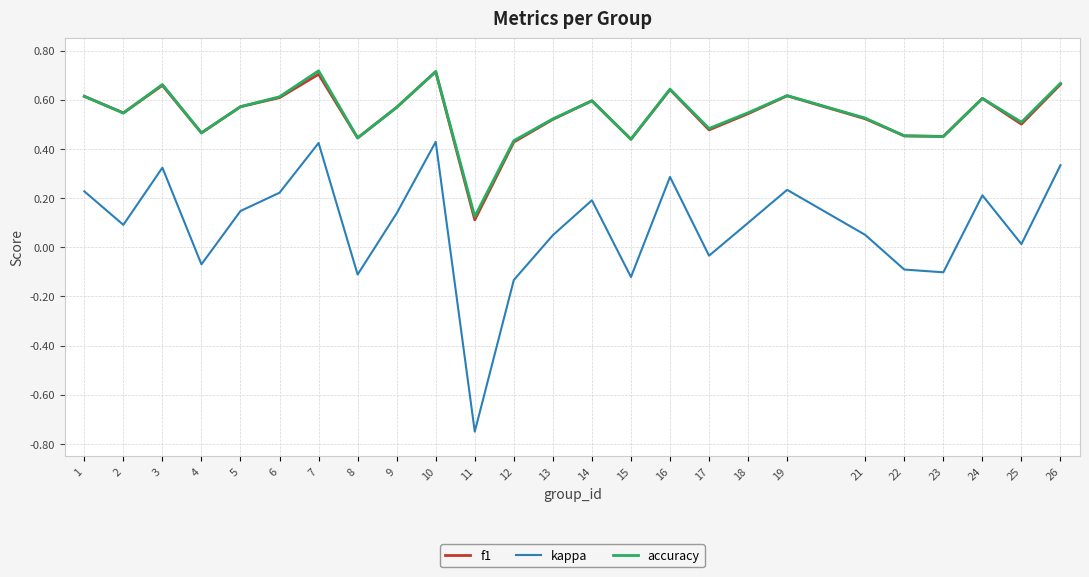

Where is the first local maximum for kappa?

3